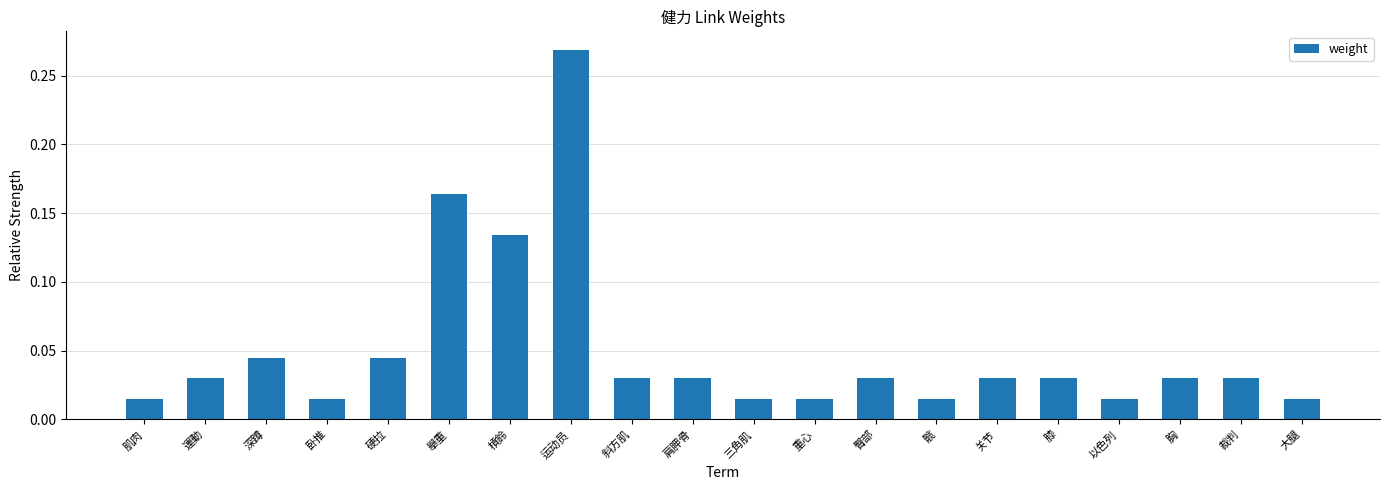

Which has a higher value, 肩胛骨 or 重心?

肩胛骨